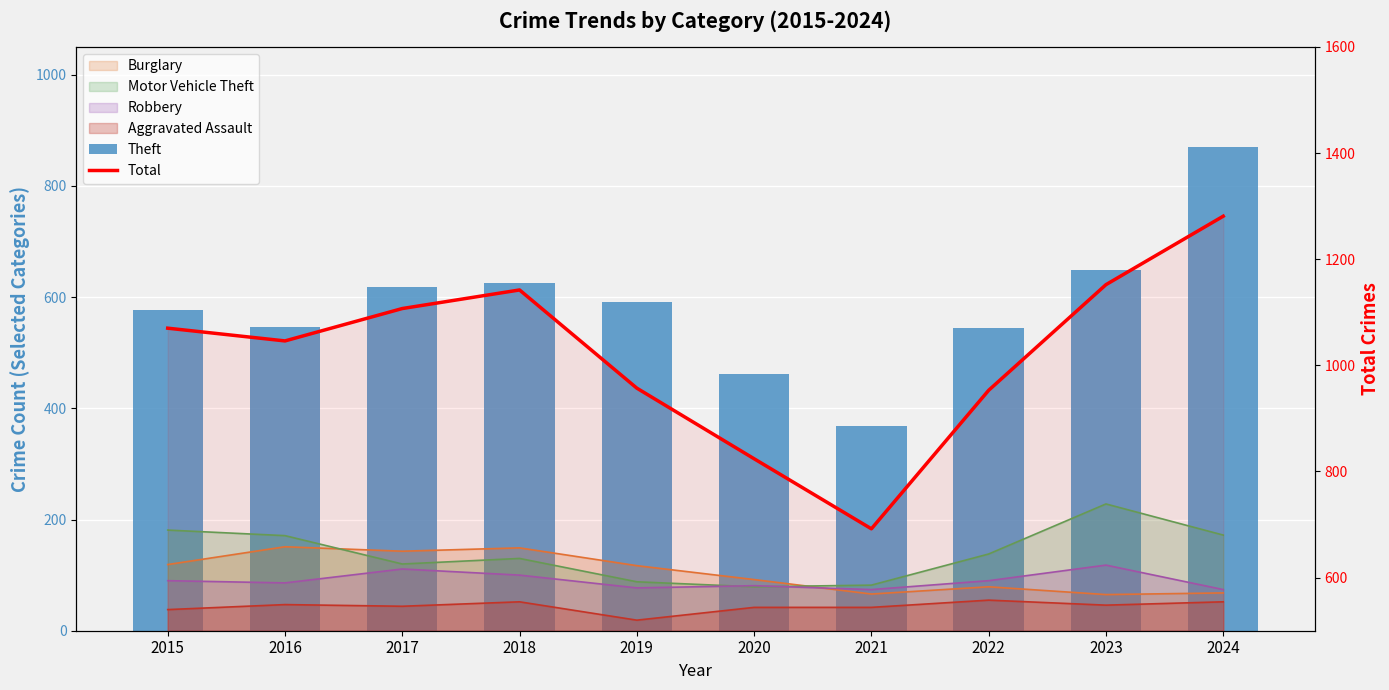

The Total series shows 1070 at 2015. True or false?

True